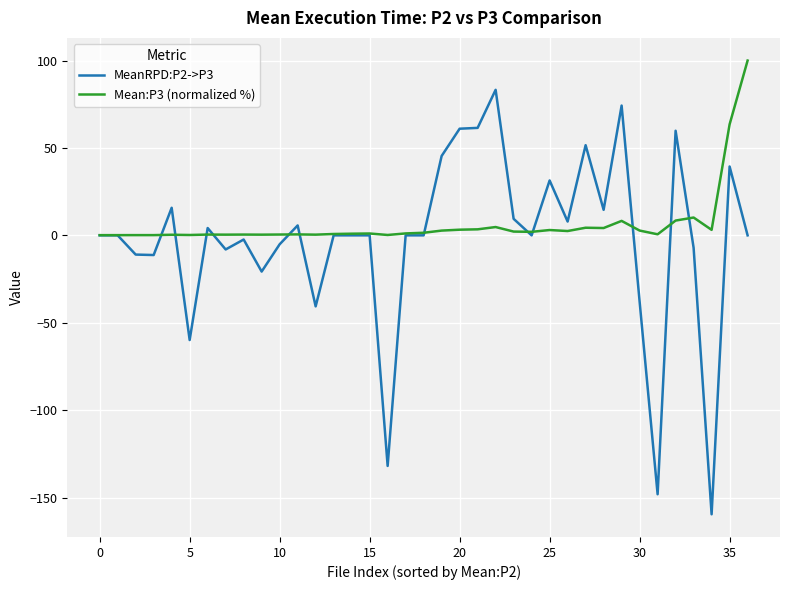

What is the maximum value shown in the chart?

100.0